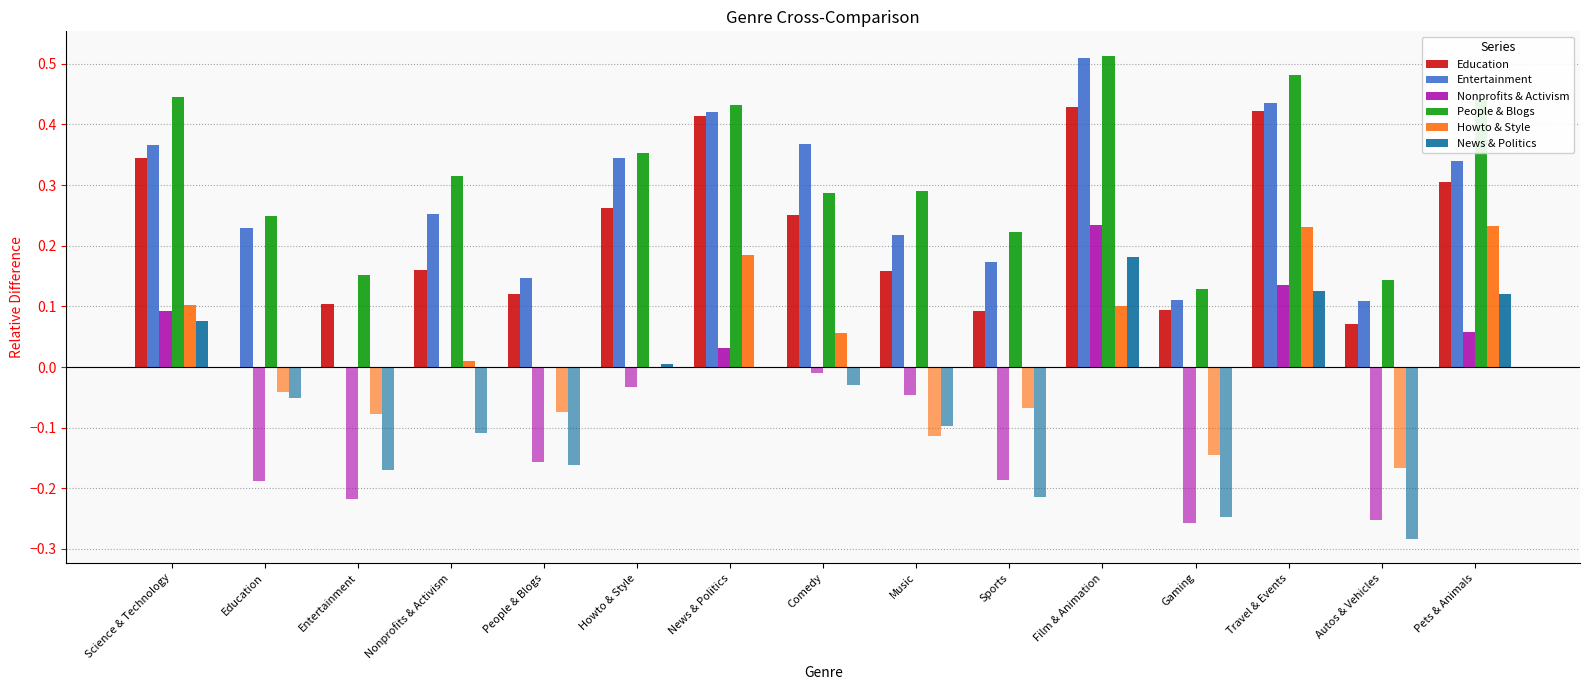

Which category has the highest value in the Entertainment series?

Film & Animation